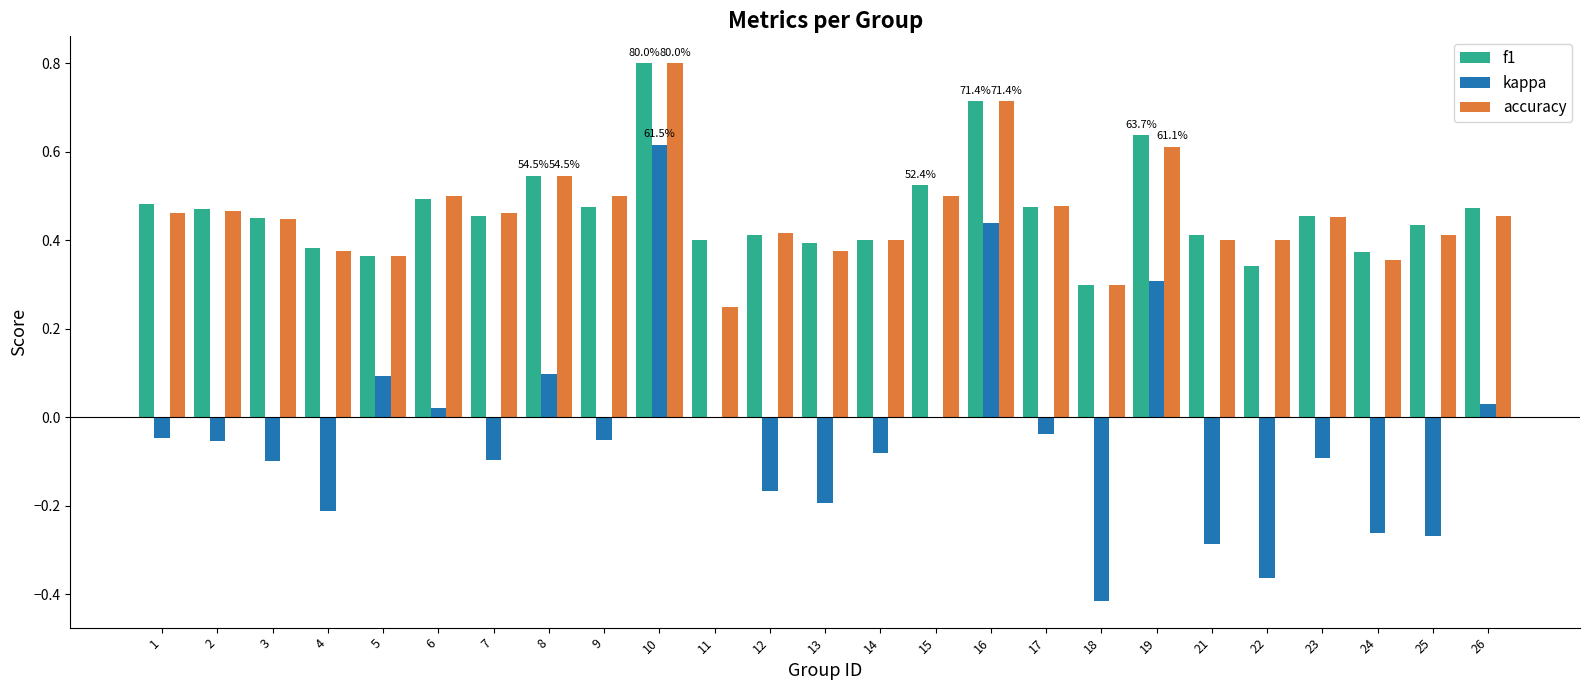

What is the highest value of the f1 series?

0.8